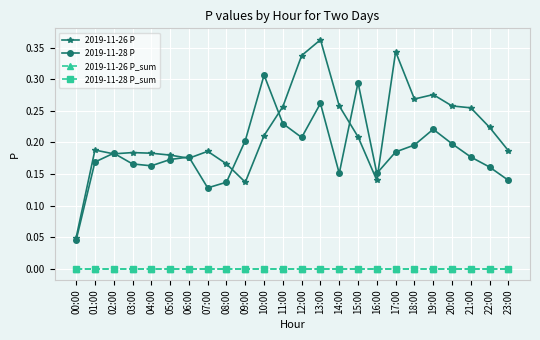

What is the label of the 16th point from the right?

08:00